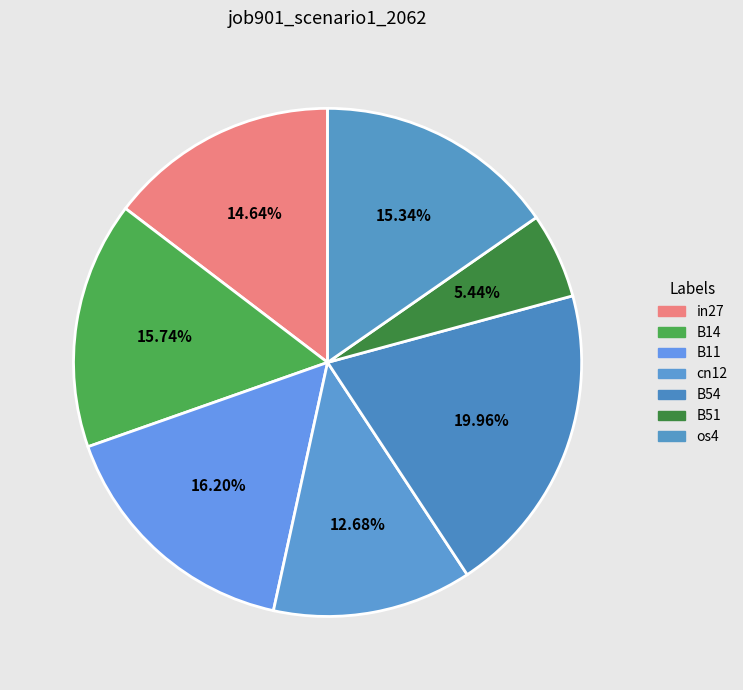

The B11 slice represents 16% of the pie. True or false?

True